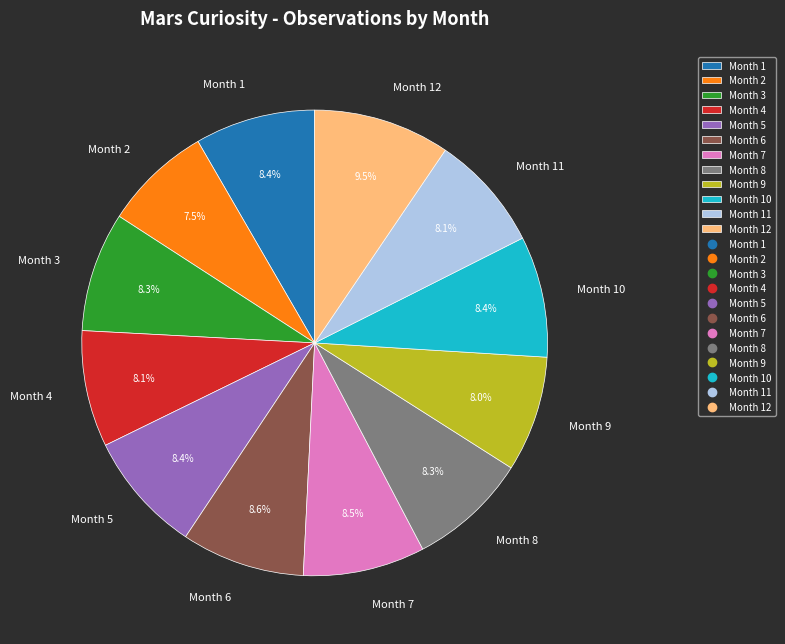

What is the ratio of the value at Month 1 to the value at Month 4?

1.0